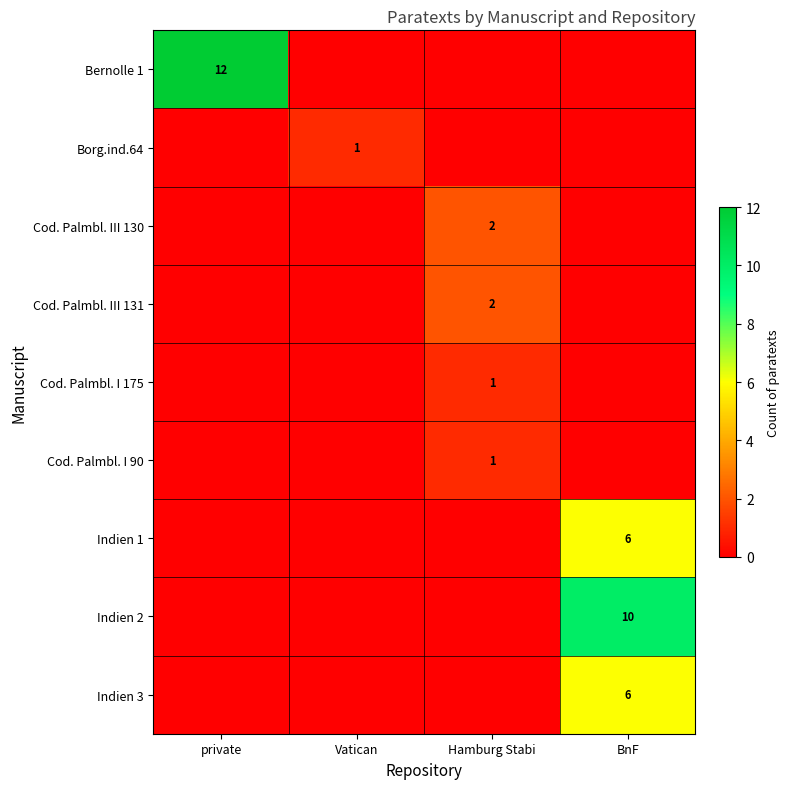

The value of Cod. Palmbl. I 175 at Hamburg Stabi is 1. True or false?

True